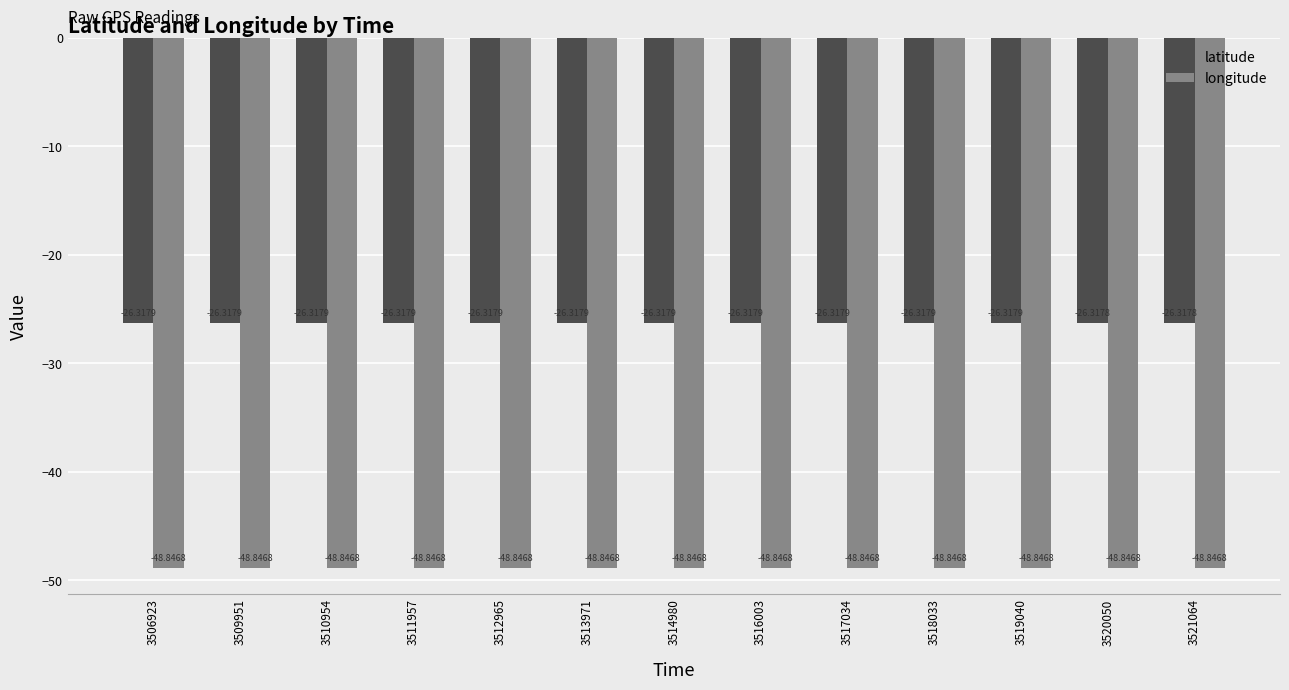

The longitude series shows -48.8 at 3519040. True or false?

True